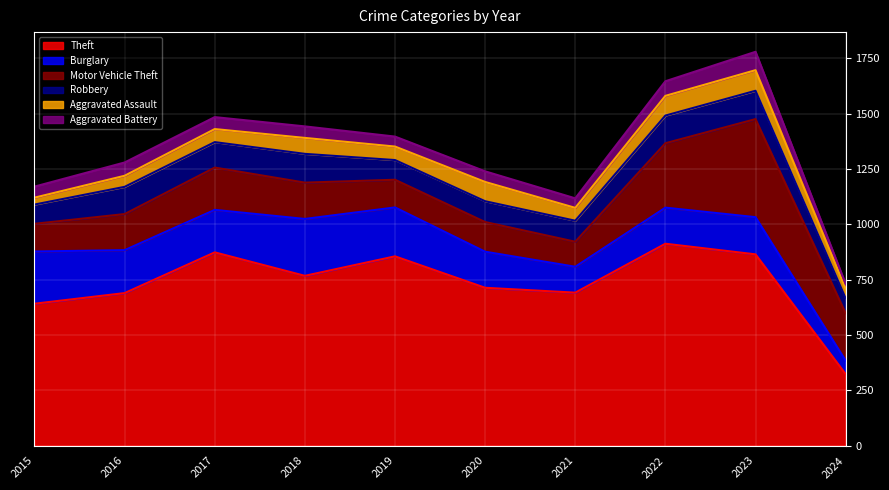

Which series has the largest total across all categories?

Theft